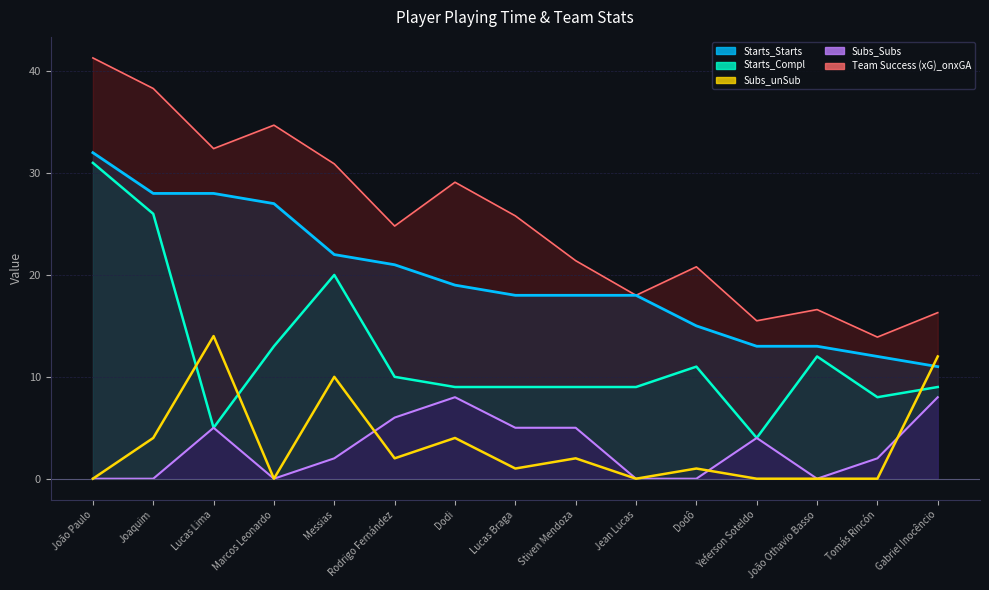

Where does the data first go above 1?

Joaquim